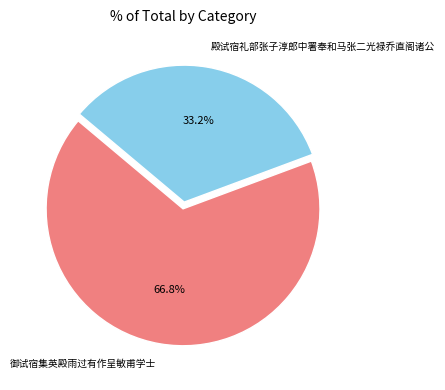

Which has a higher value, 殿试宿礼部张子淳郎中署奉和马张二光禄乔直阁诸公 or 御试宿集英殿雨过有作呈敏甫学士?

御试宿集英殿雨过有作呈敏甫学士